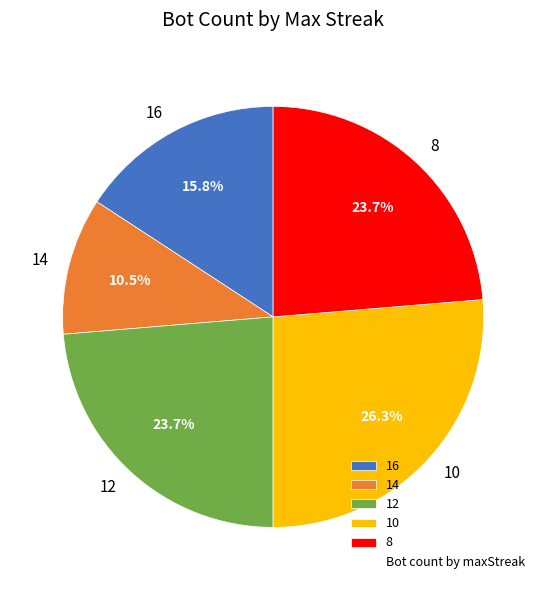

What portion of the pie excludes 12?

76.3%